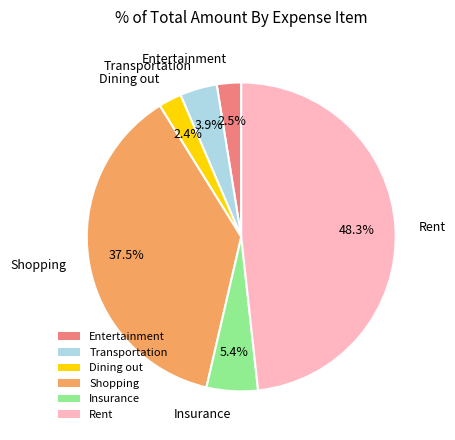

How many segments does this pie chart have?

6